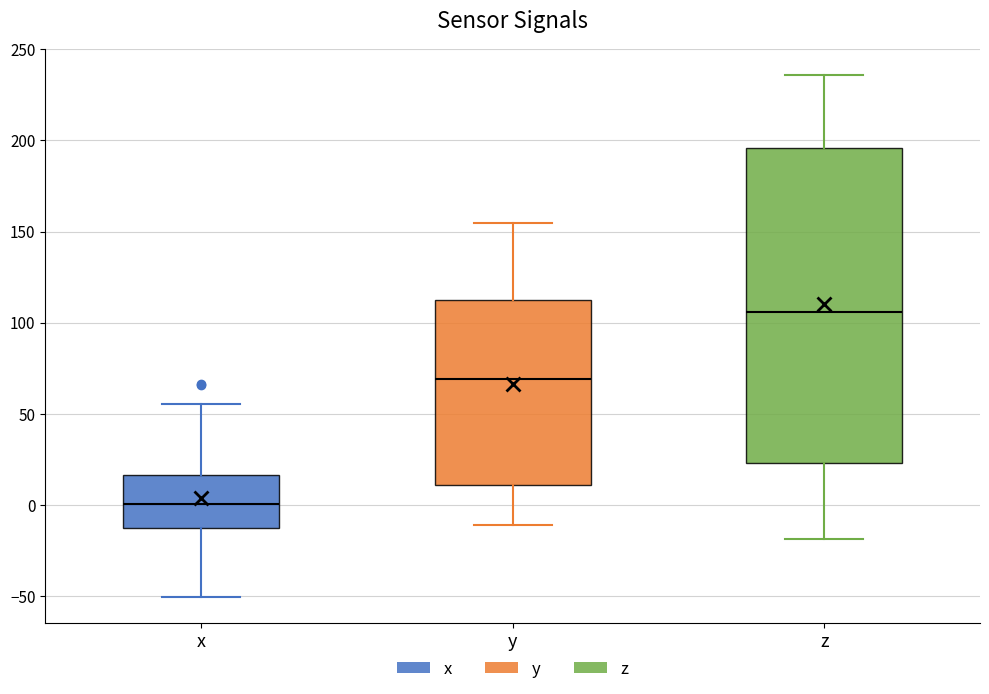

Where does the lower whisker of the box for x end on the y-axis? The values are not printed on the chart, so give them approximately, as read against the axis.

-50